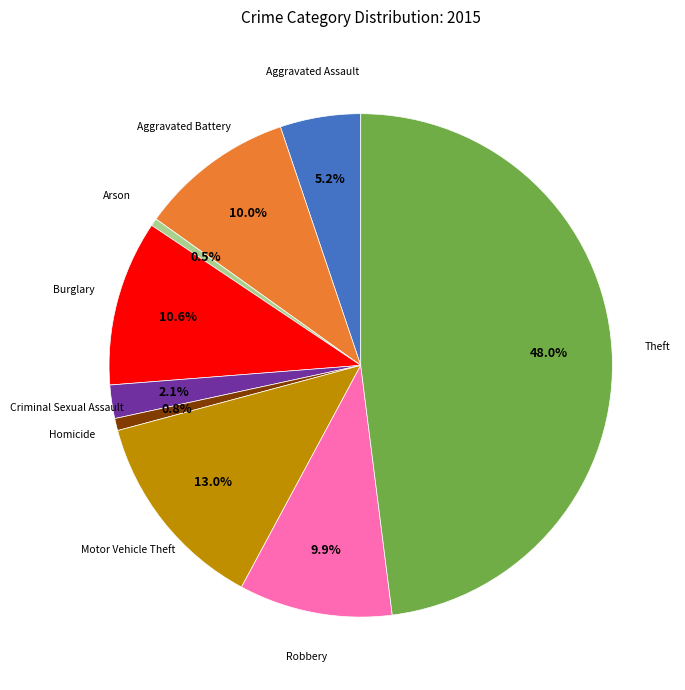

Is there a majority slice in this chart?

No